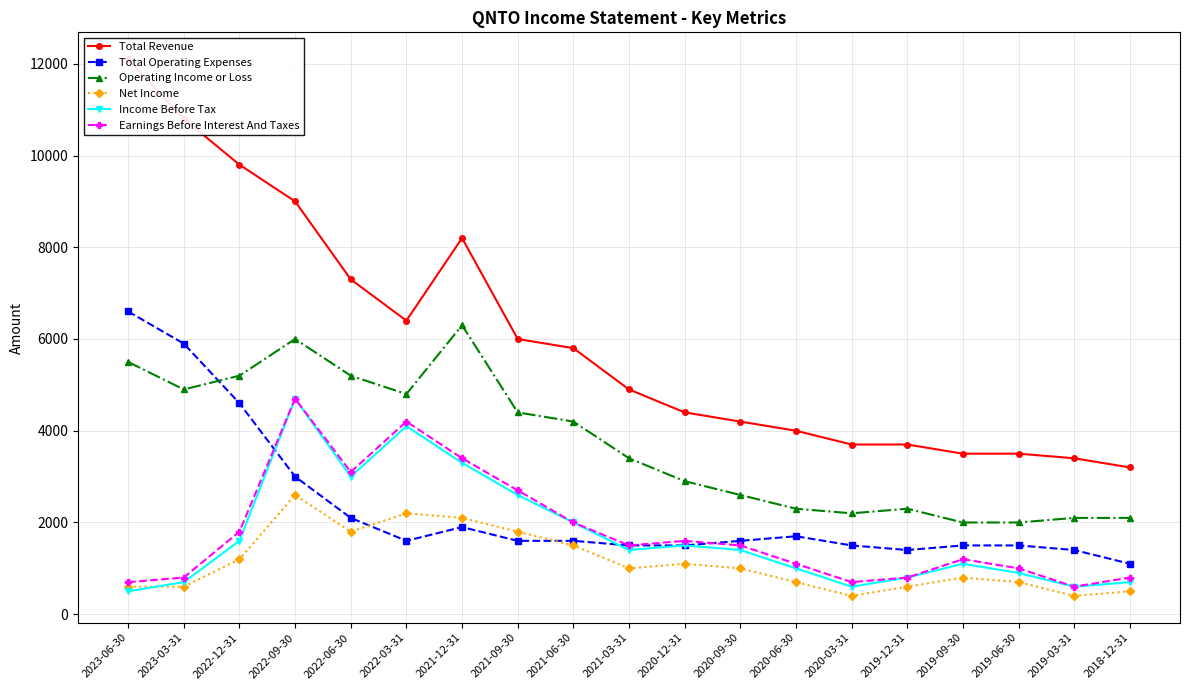

What is the value of the Total Operating Expenses point at the 16th from the left?

1500